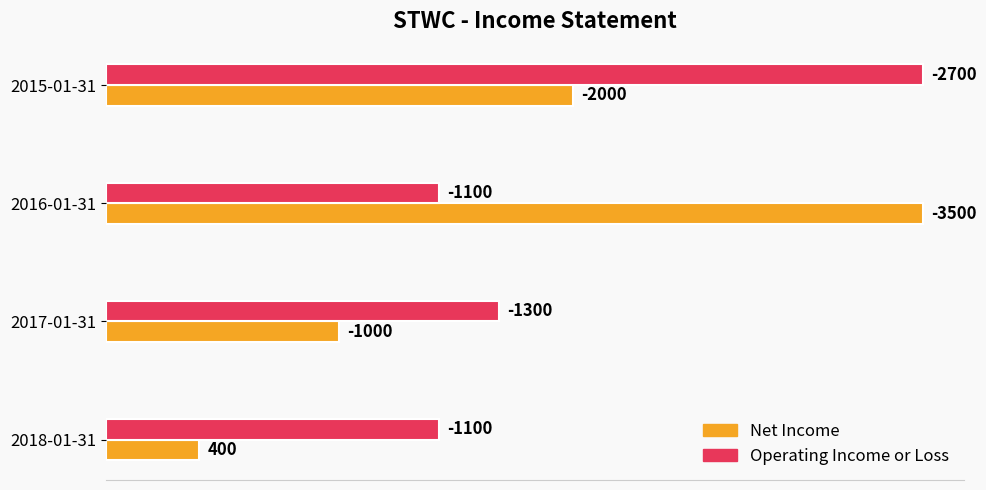

What are all the series names shown in the legend?

Net Income, Operating Income or Loss